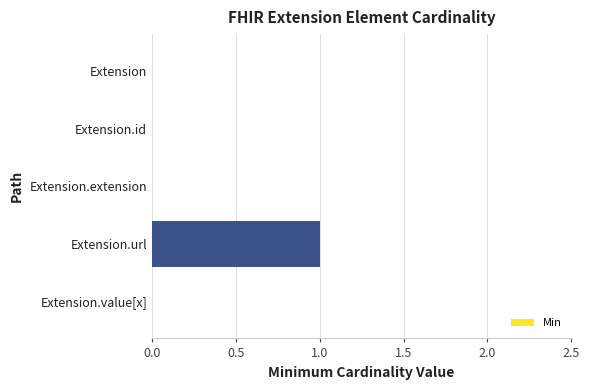

Is it true that the value at Extension.extension is -1?

False